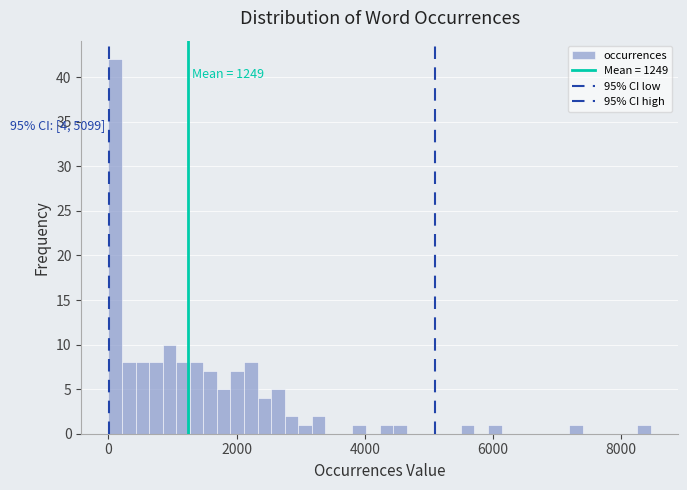

Around what value on the x-axis is the tallest bar? Give the approximate position of its centre, as read against the axis.

200